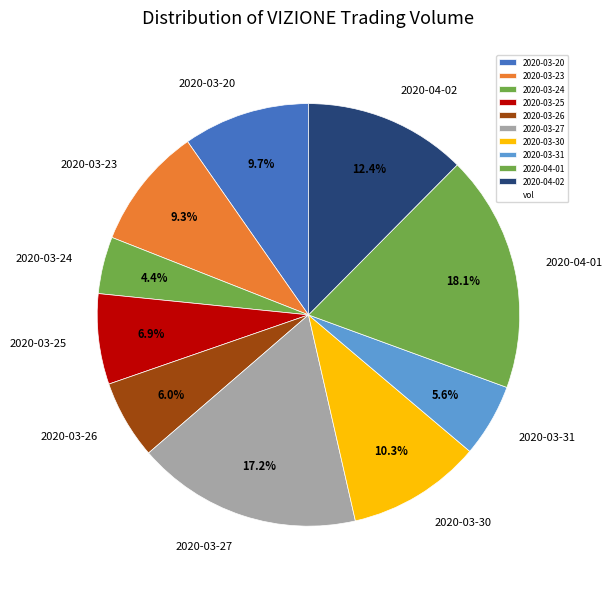

To the nearest percent, what is the difference between the 2020-03-30 and 2020-03-25 slice percentages?

3%